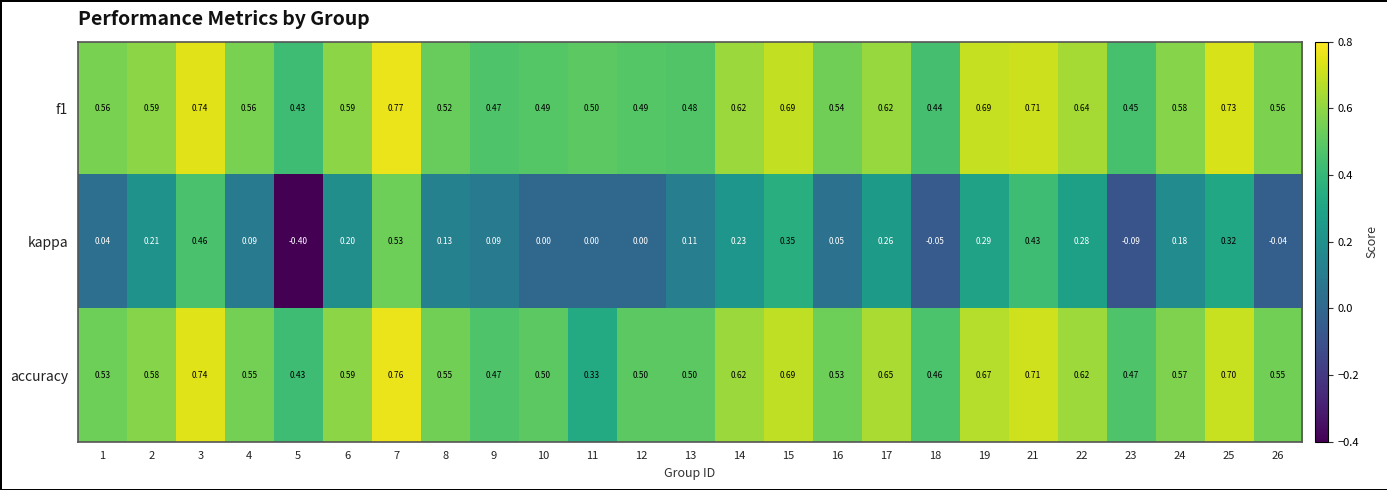

Which series has the widest spread of values?

kappa